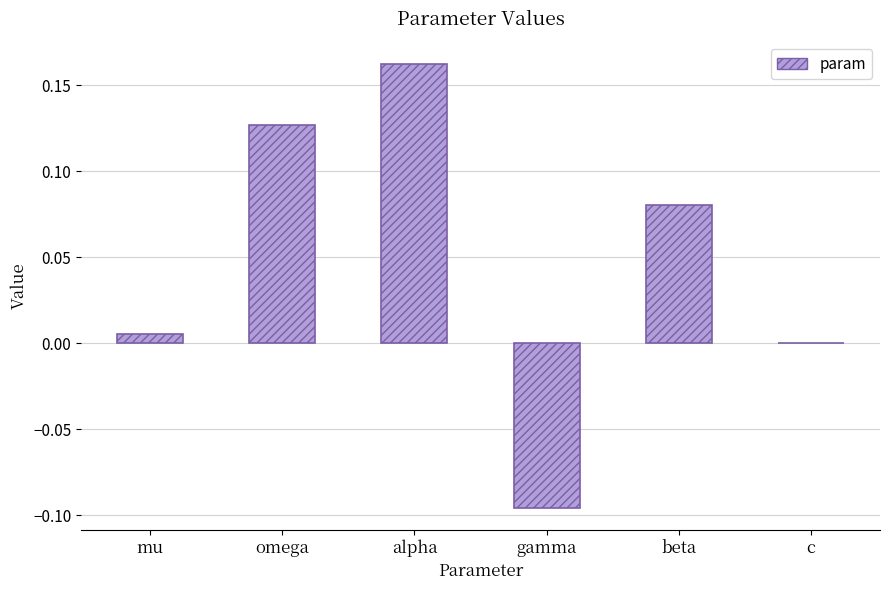

True or false: the data shows -0.2 at c.

False